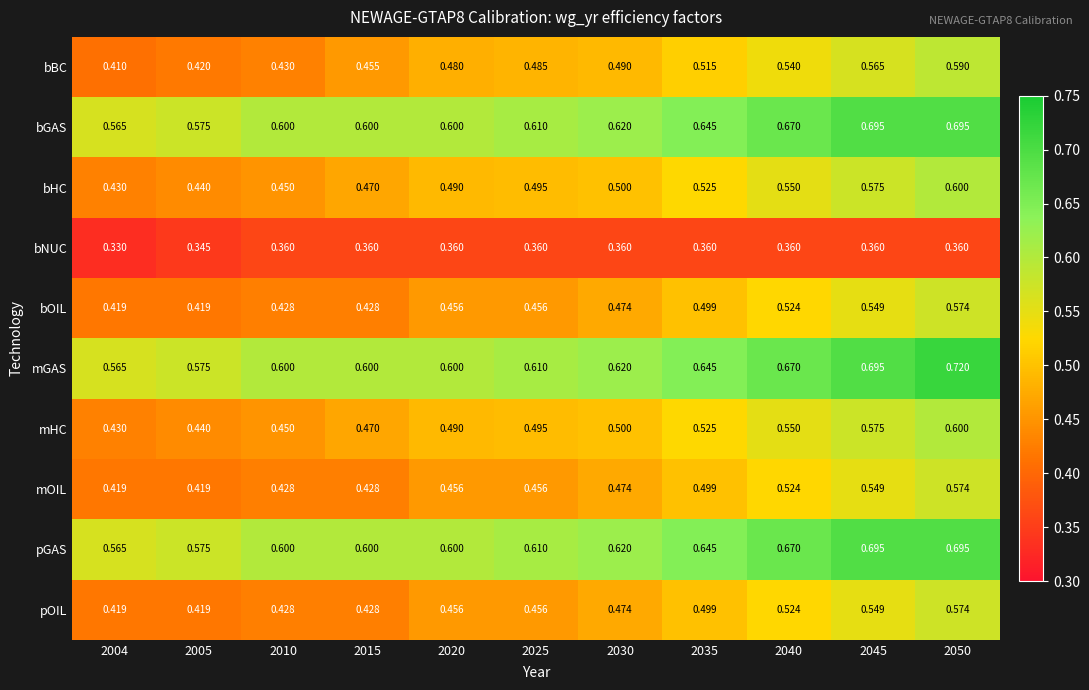

Is the value of mOIL at 2040 greater than the value of mGAS at 2030?

No